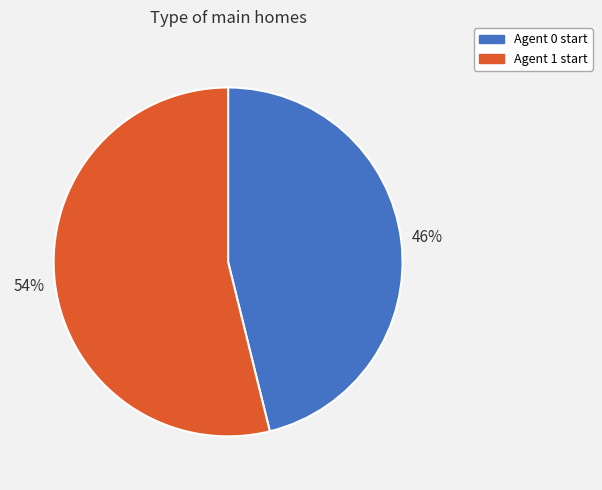

Is there any slice that represents more than half of the pie?

Yes